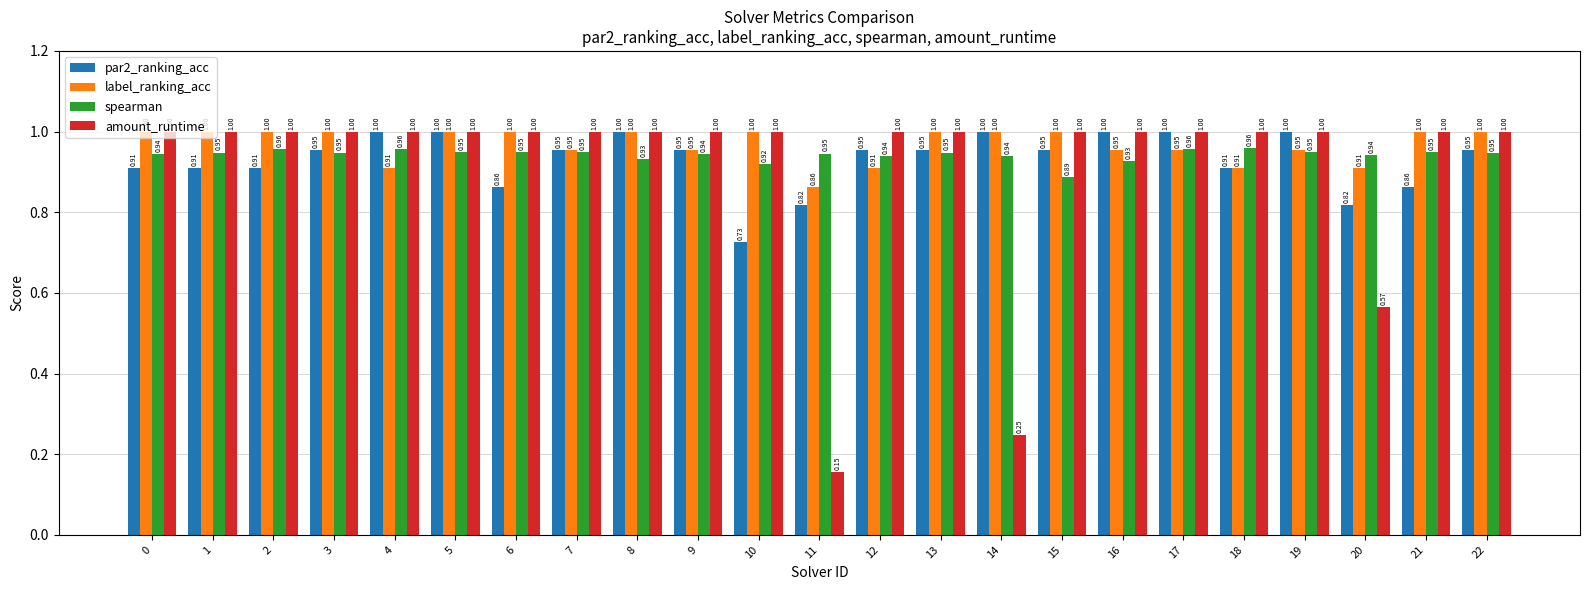

The value of par2_ranking_acc at 16 is 1.0. True or false?

True